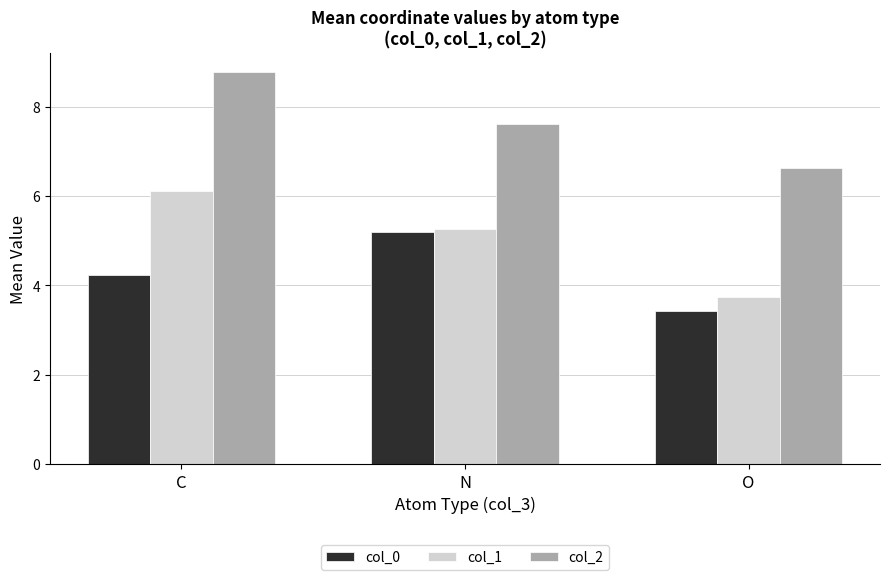

What is the difference between the second highest and minimum values in the col_0 series?

0.8